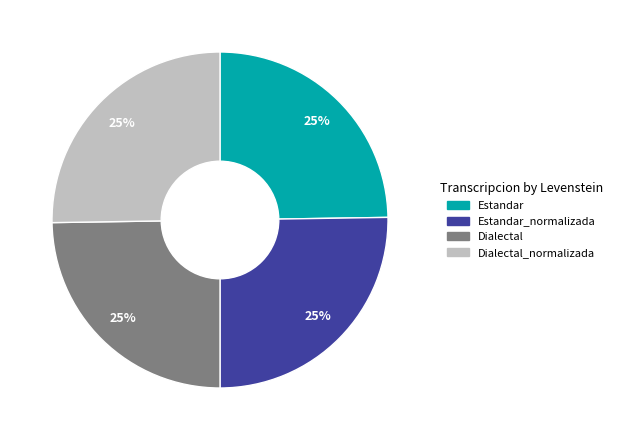

The Estandar slice represents 10% of the pie. True or false?

False